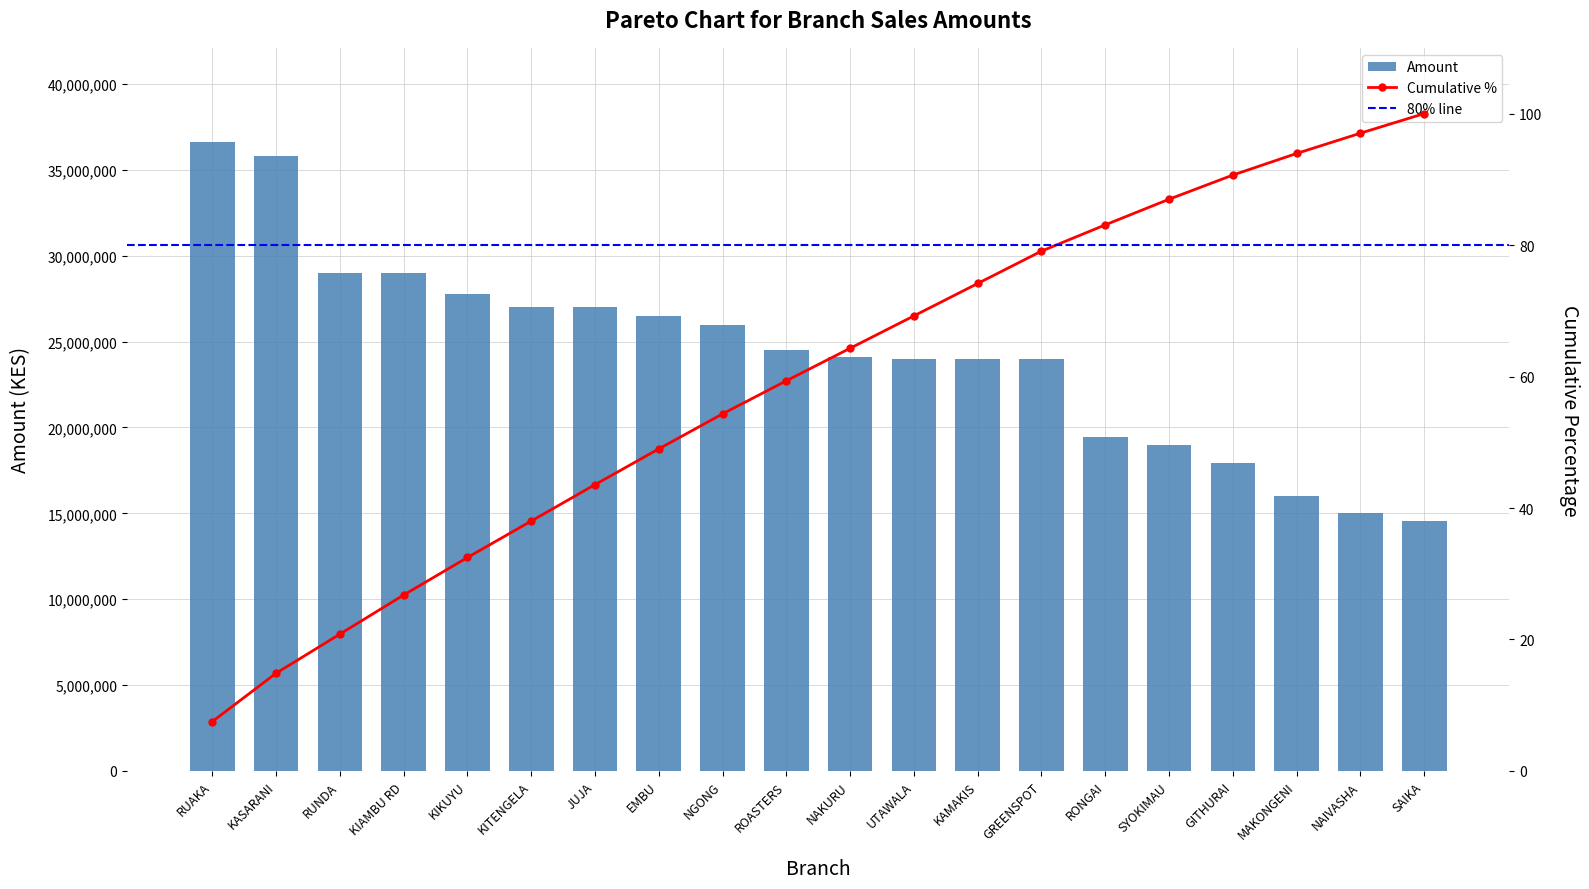

Read the value at MAKONGENI.

16000000.0